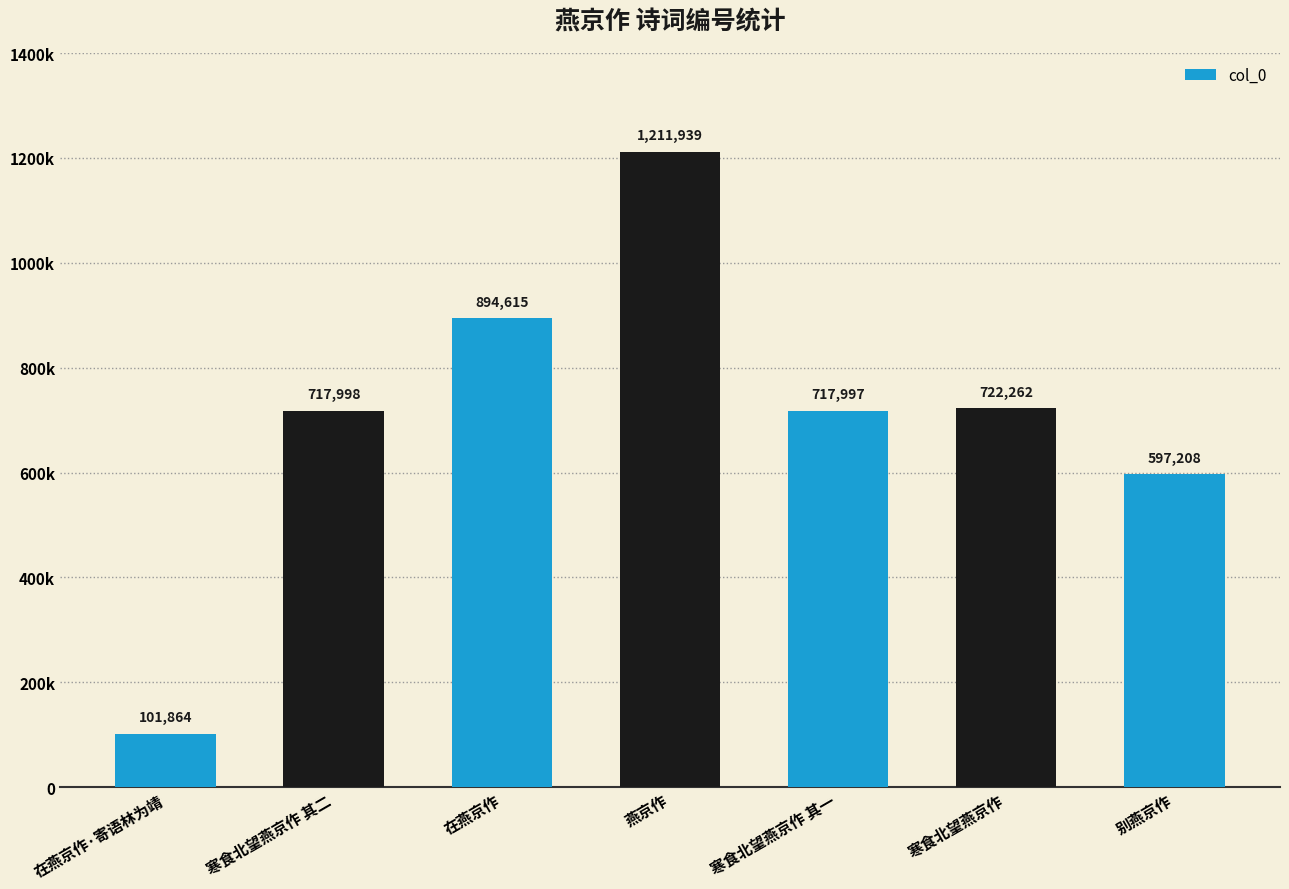

What is the approximate value at 别燕京作, to the nearest 50?

597200